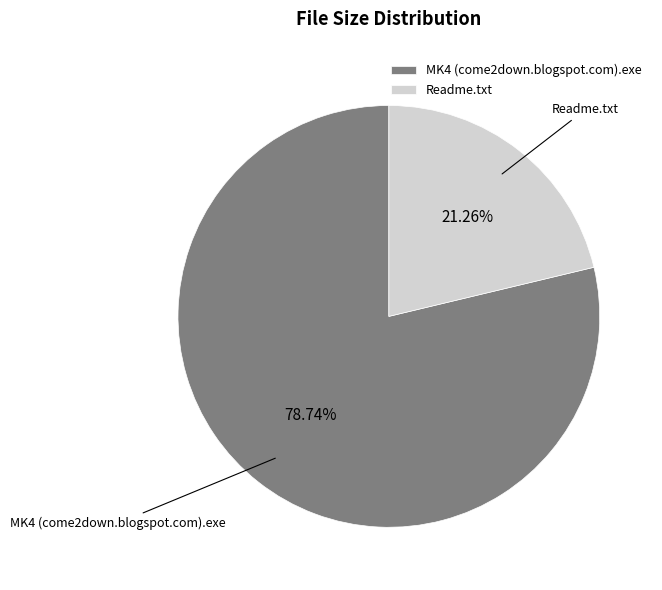

Combined, do Readme.txt and MK4 (come2down.blogspot.com).exe account for over 50%?

Yes